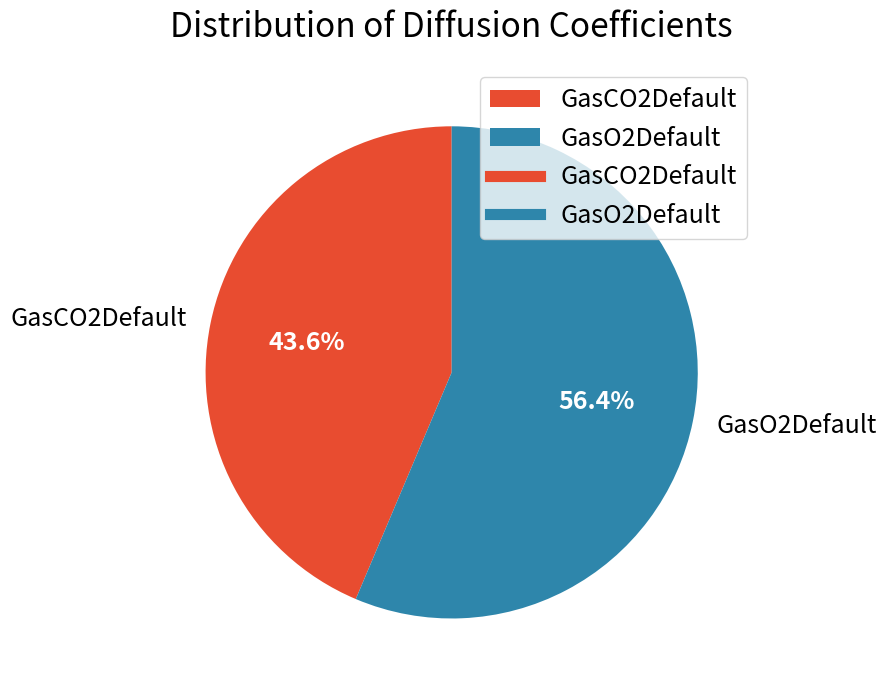

How many slices are in this pie chart?

2